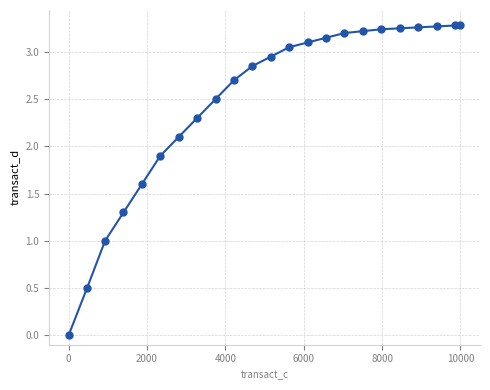

What is the range of X values (max minus min)?

10000.0